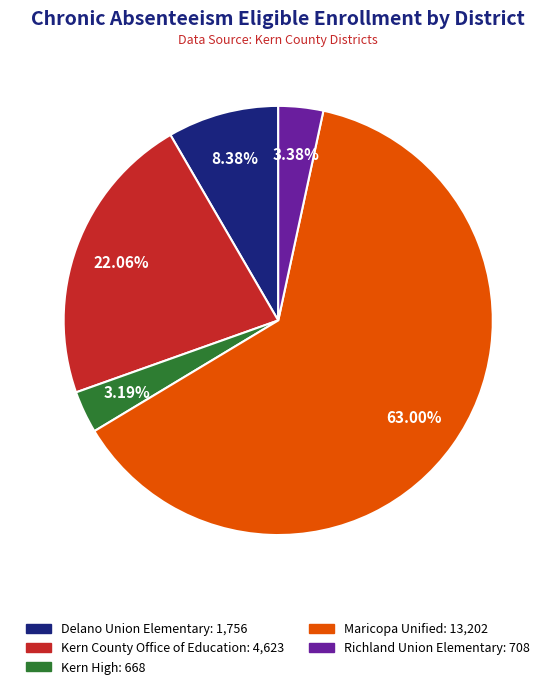

To the nearest percent, what is the difference between the Maricopa Unified and Delano Union Elementary slice percentages?

55%